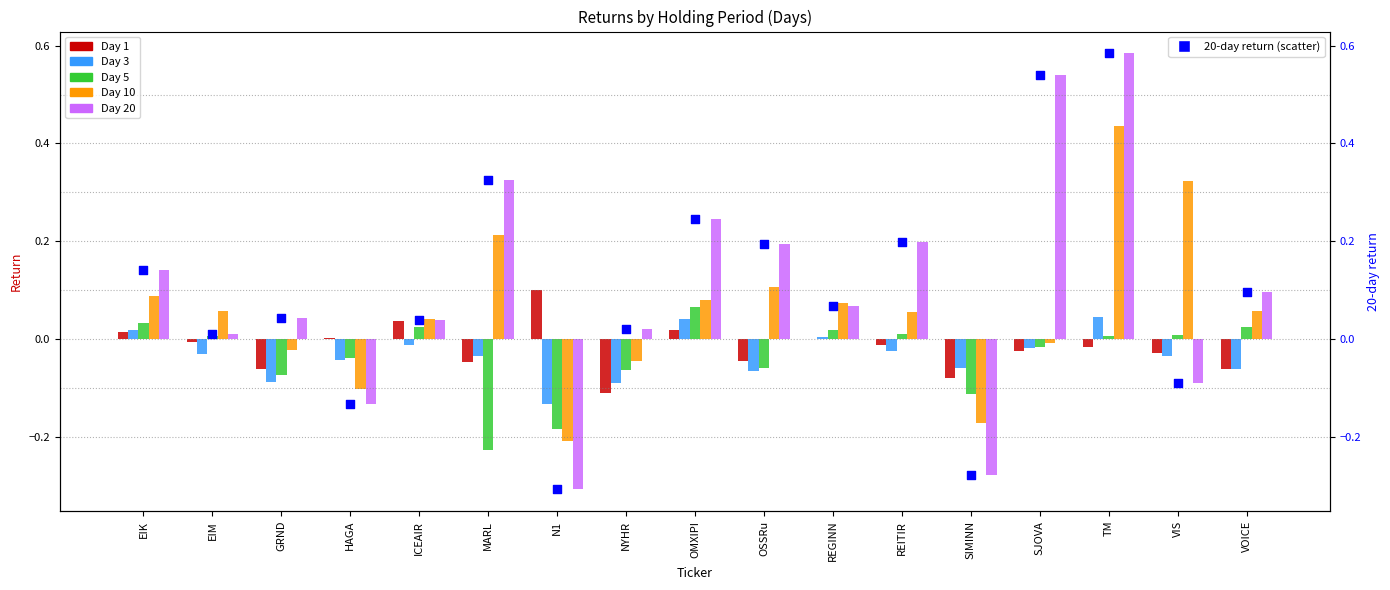

Which has a higher value, NYHR or MARL?

MARL